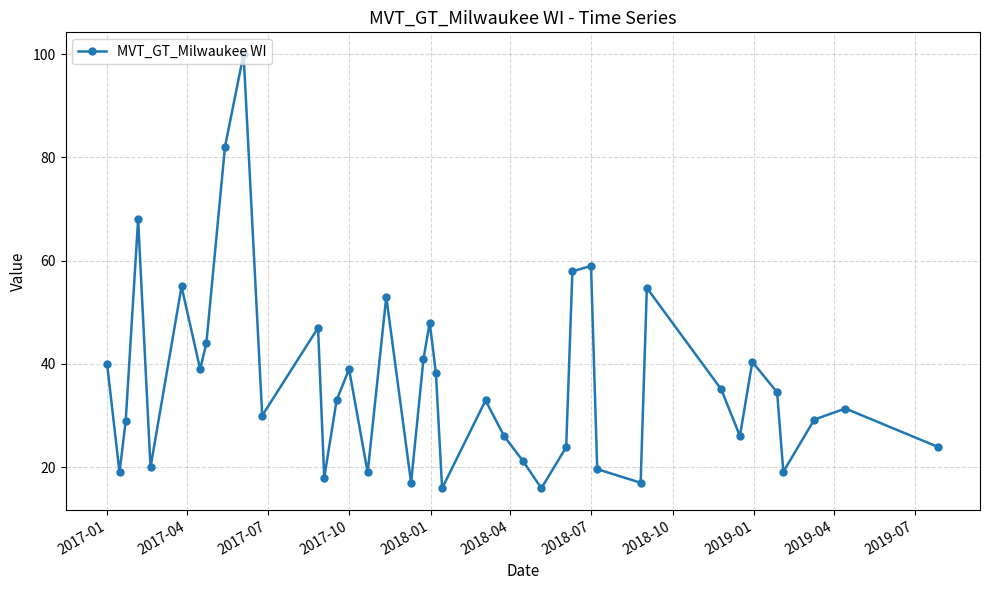

How many points are higher than both their immediate neighbors (excluding endpoints)?

12